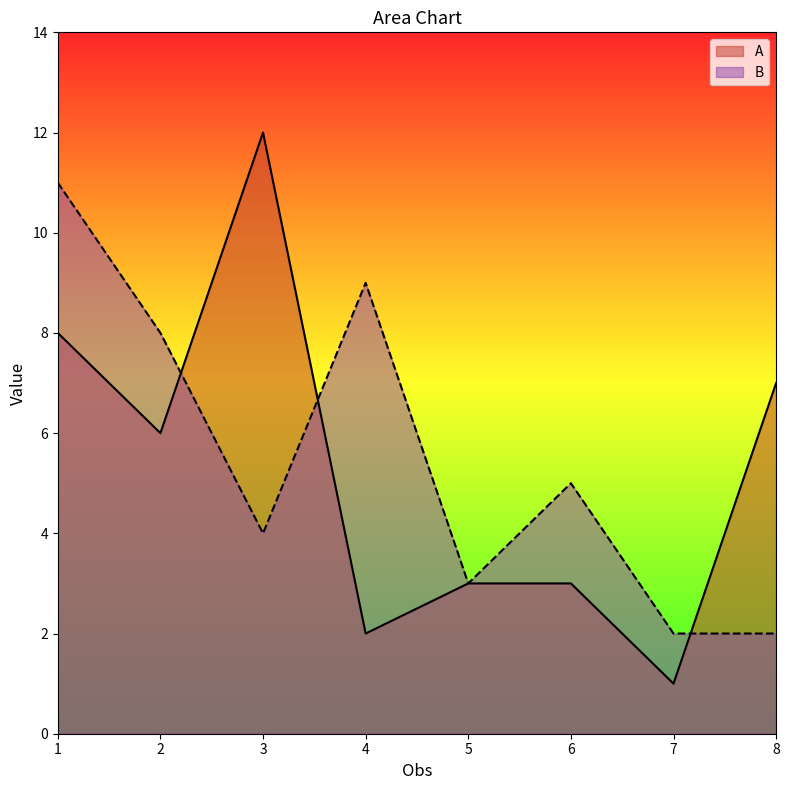

Reading left to right, extract all data points from this chart.

A: 1=8	2=6	3=12	4=2	5=3	6=3	7=1	8=7
B: 1=11	2=8	3=4	4=9	5=3	6=5	7=2	8=2